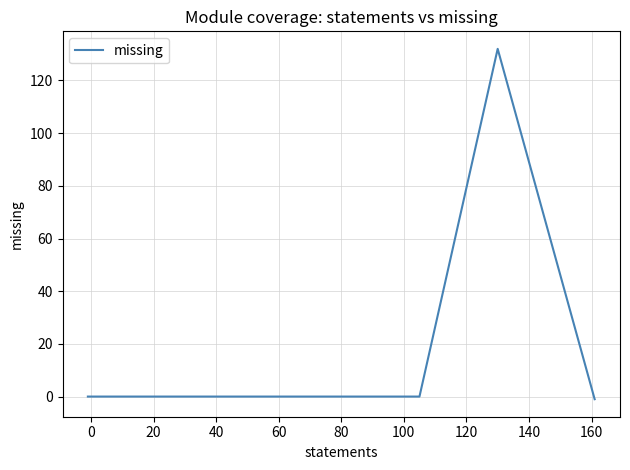

True or false: the data has more than 0 interior local peaks.

True